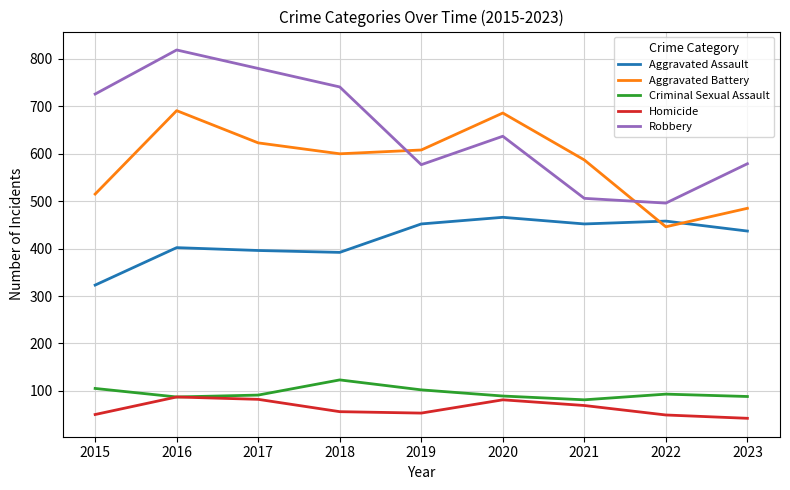

What is the difference between the maximum and second lowest values in the Aggravated Battery series?

206